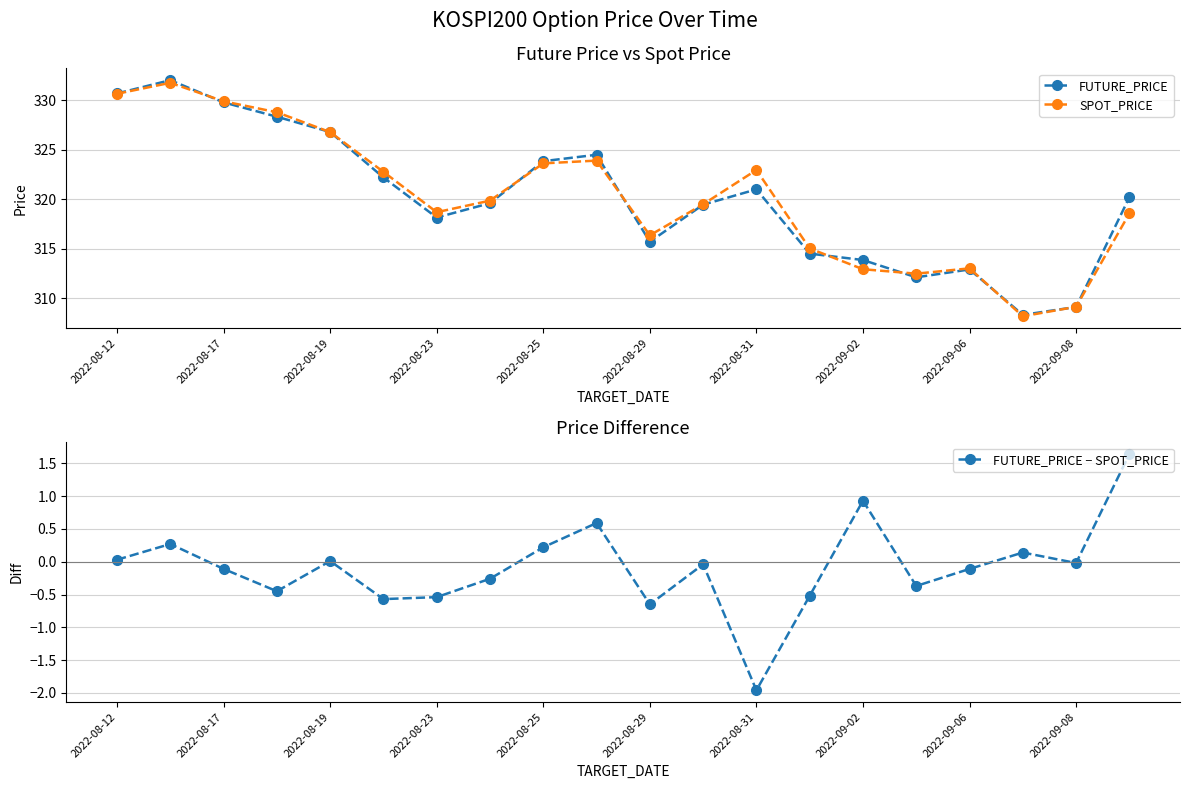

What is the value of the FUTURE_PRICE − SPOT_PRICE point at the 6th from the left?

-0.6